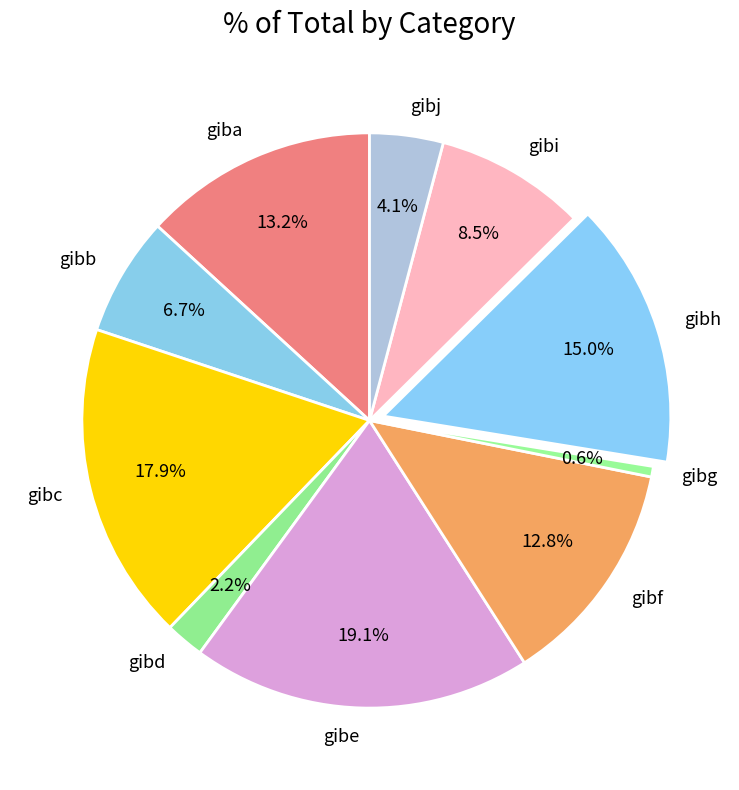

Between gibc and giba, which is larger?

gibc